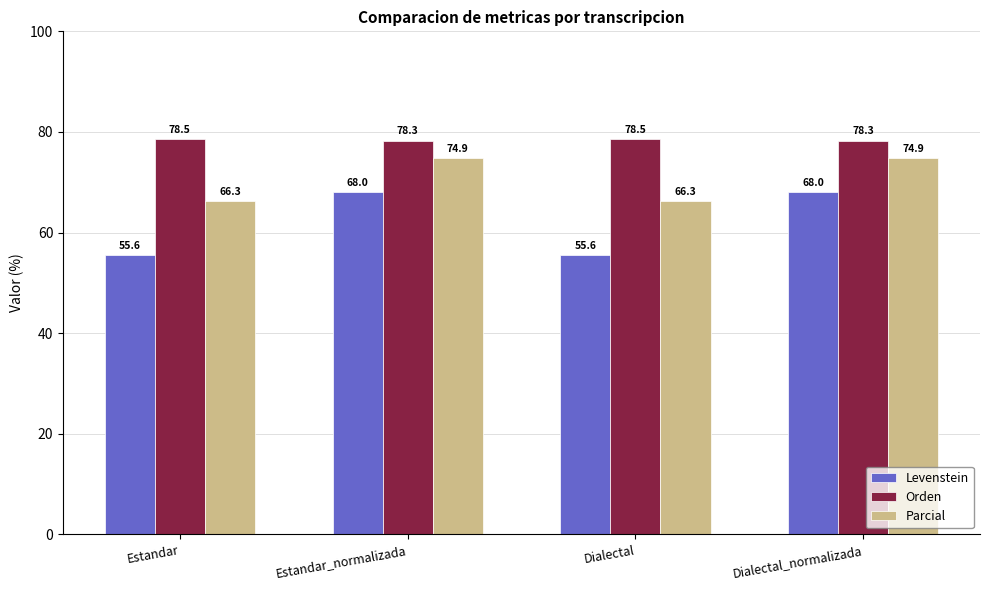

Rank the series by their maximum value, from lowest to highest.

Levenstein, Parcial, Orden